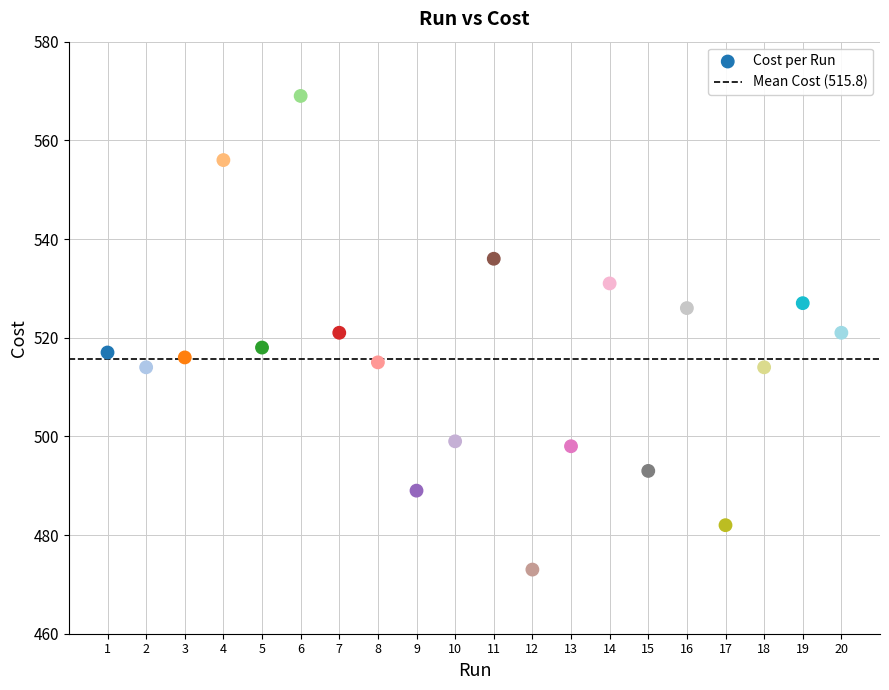

What is the range of Y values (max minus min)?

96